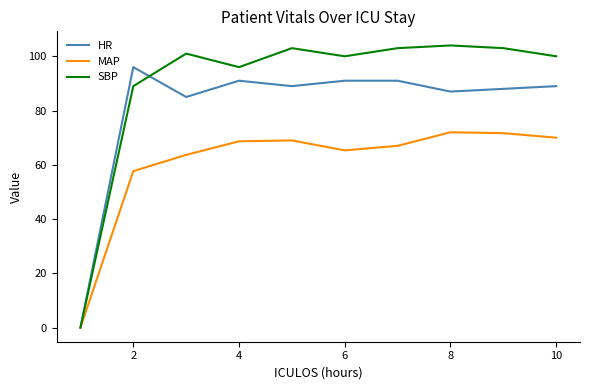

List the series in order of their overall mean, lowest first.

MAP, HR, SBP